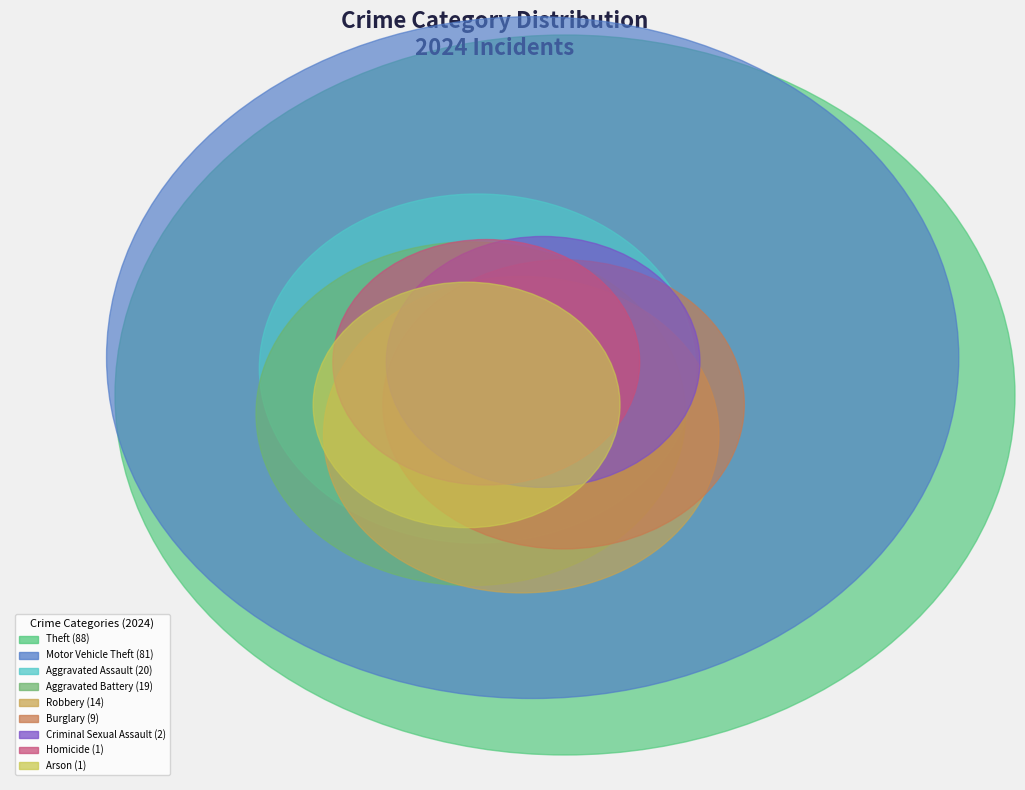

How many segments does this pie chart have?

9